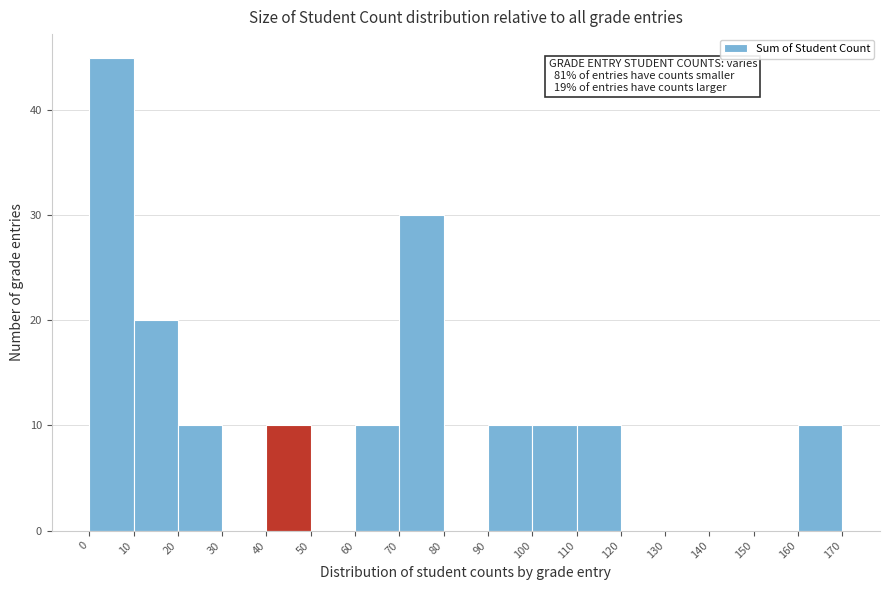

Which range on the x-axis has the tallest bar?

0 to 10